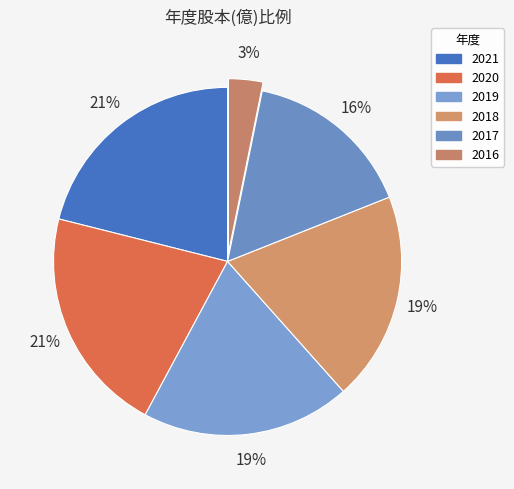

Is it true that 2019 is 19% of the pie?

True